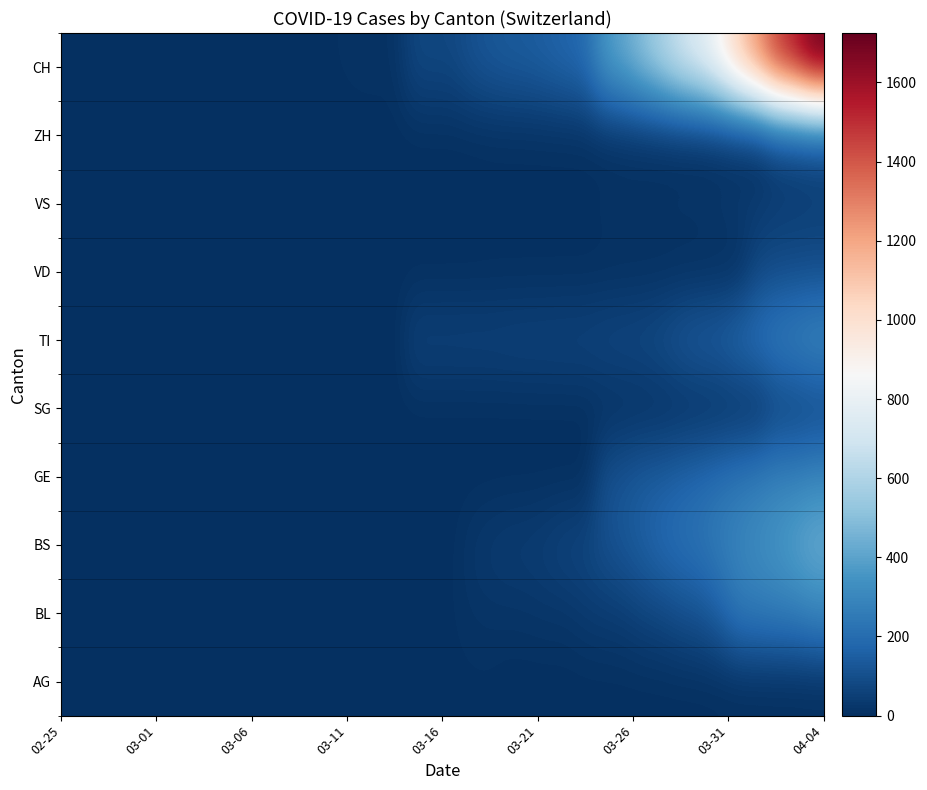

Rank the series by their maximum value, from lowest to highest.

AG, VS, SG, ZH, VD, BL, GE, TI, BS, CH